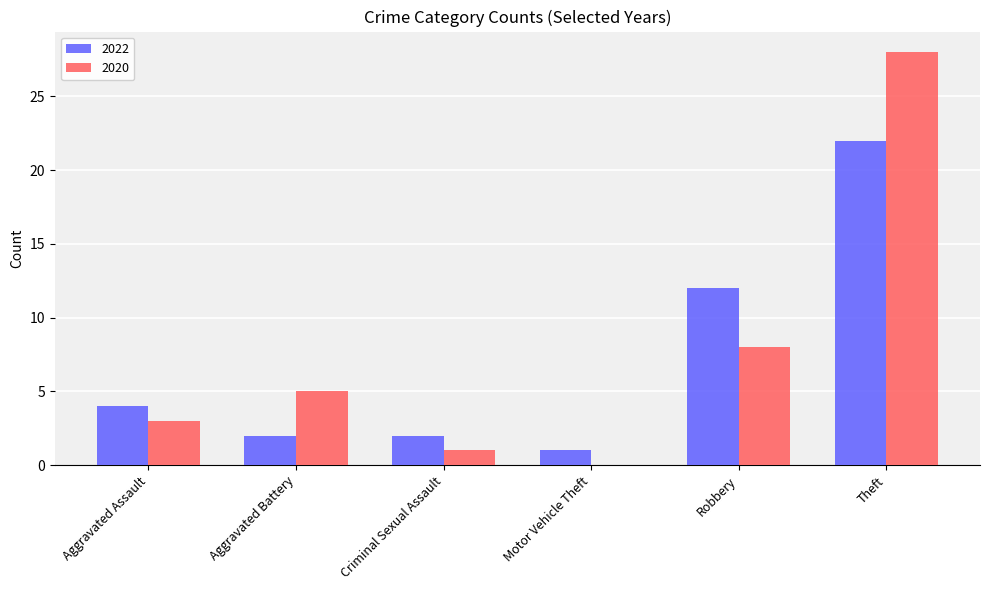

Which label corresponds to the largest value in the chart?

Theft